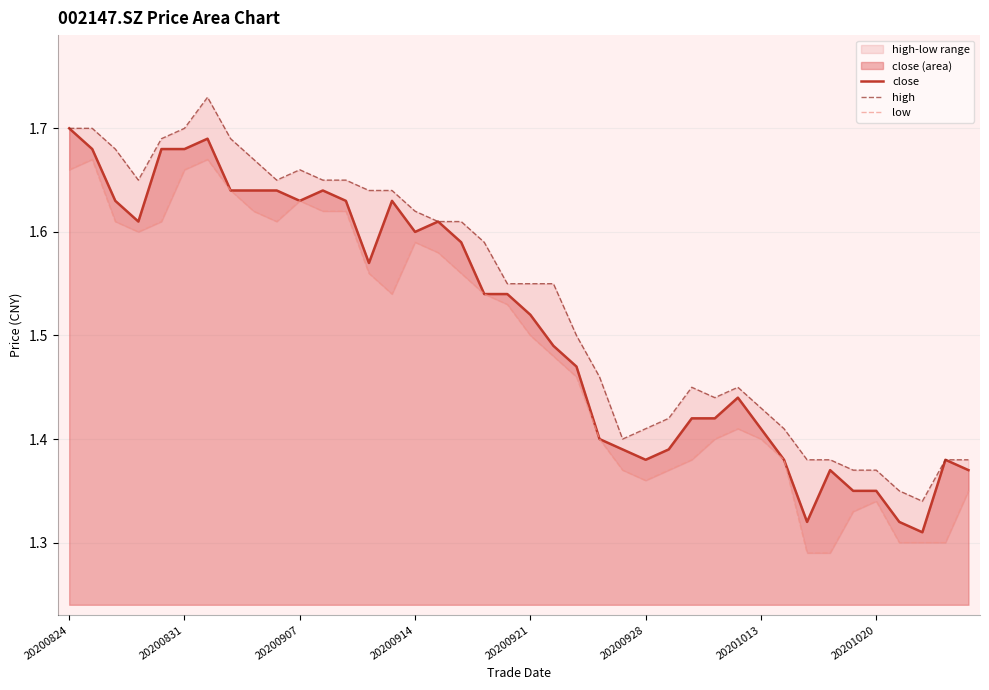

At 29, list the series in order from smallest to largest.

low, close, high